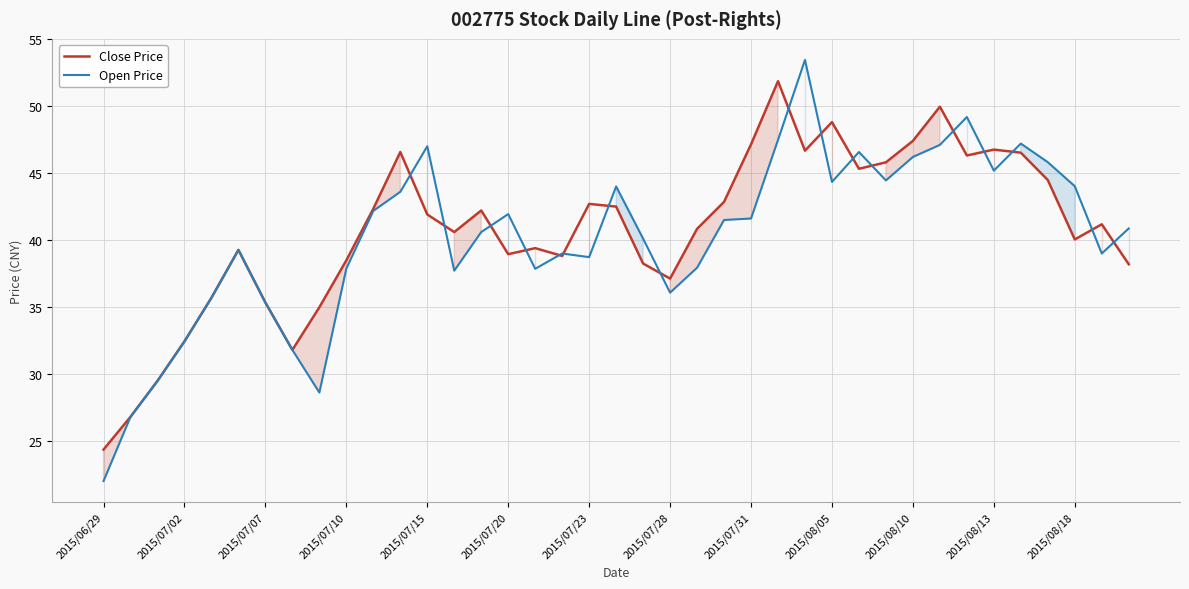

At 2015/08/13, list the series in order from largest to smallest.

Close Price, Open Price